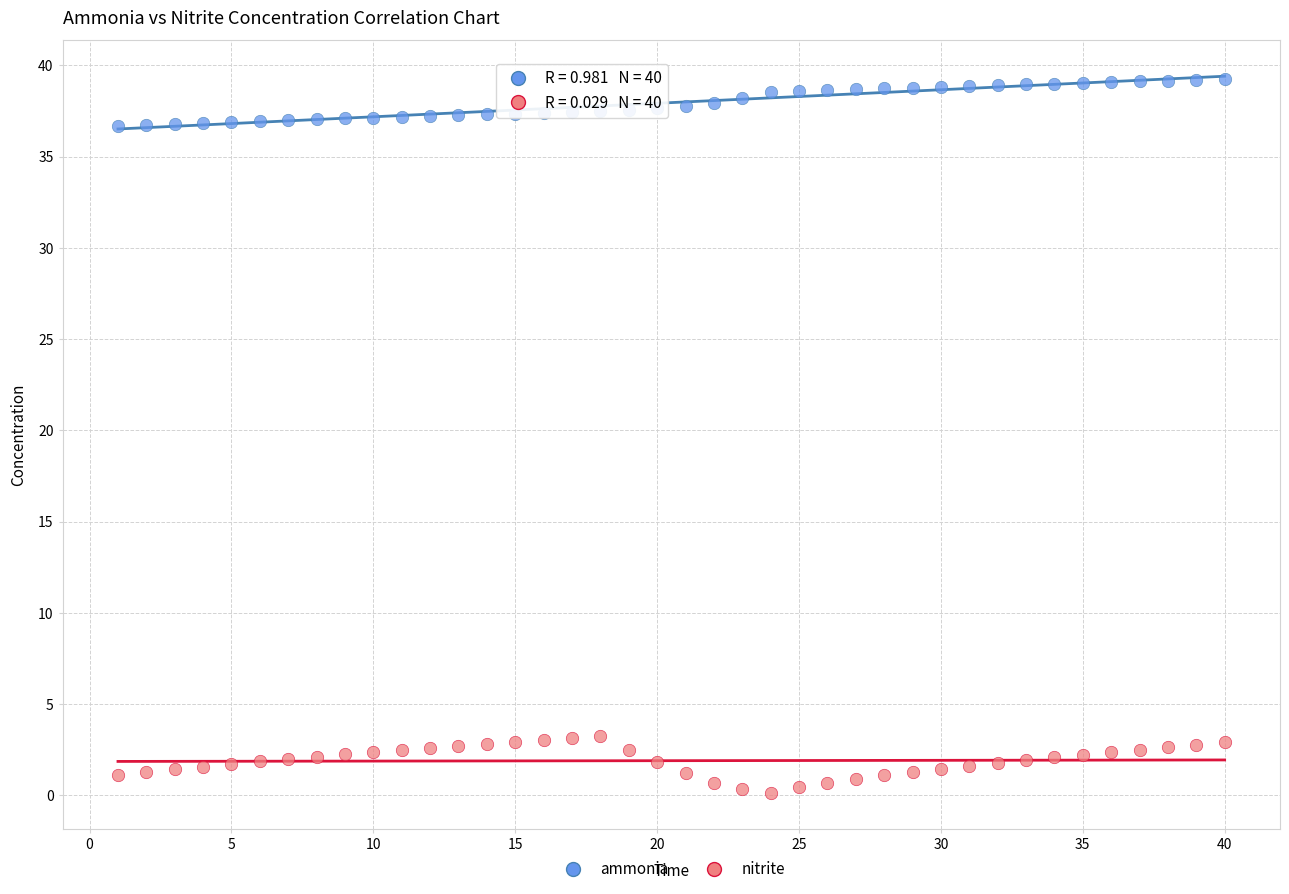

Which series reaches the maximum Y coordinate?

ammonia